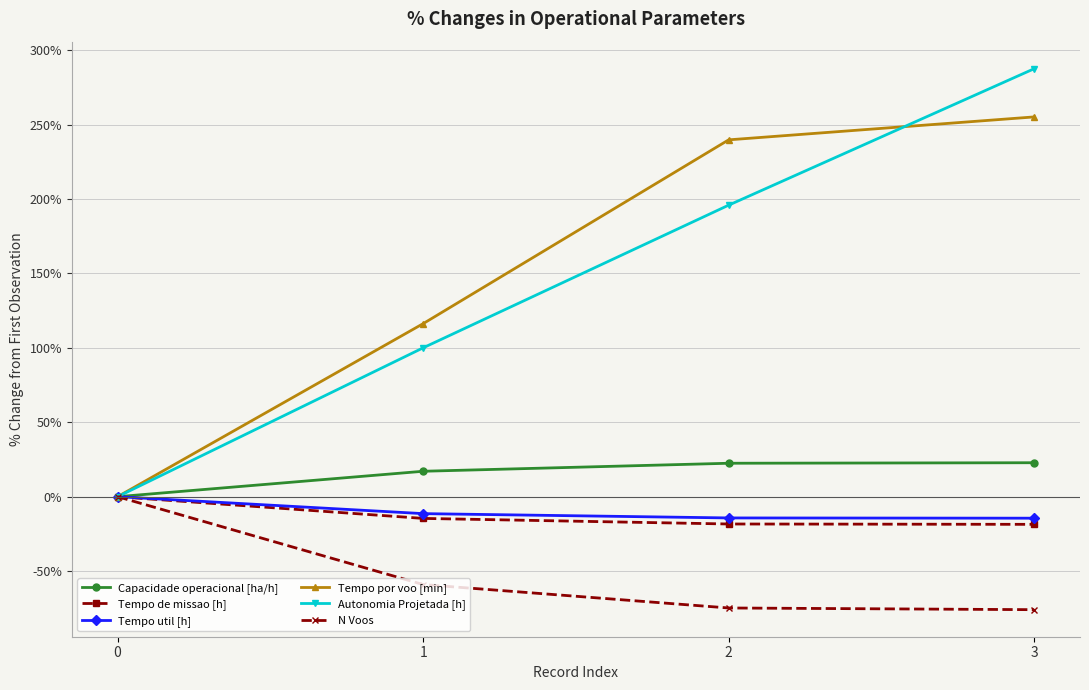

The N Voos series shows -75.9 at 3. True or false?

True